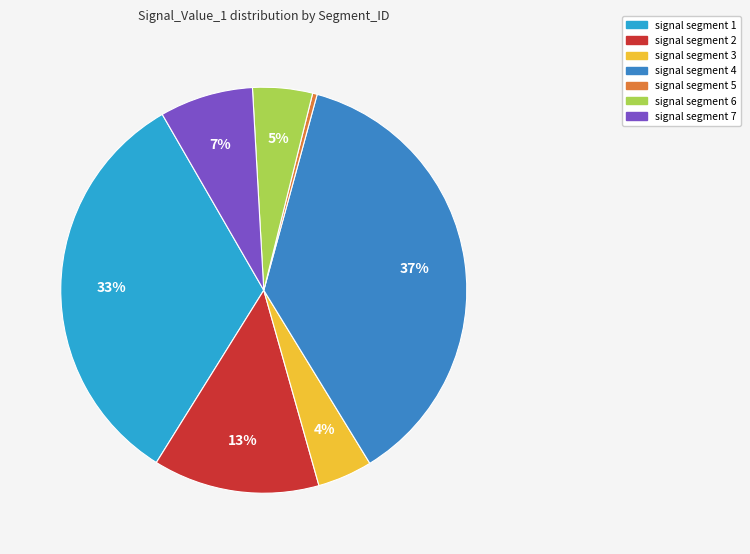

What percentage do signal segment 2 and signal segment 7 together represent?

20.7%